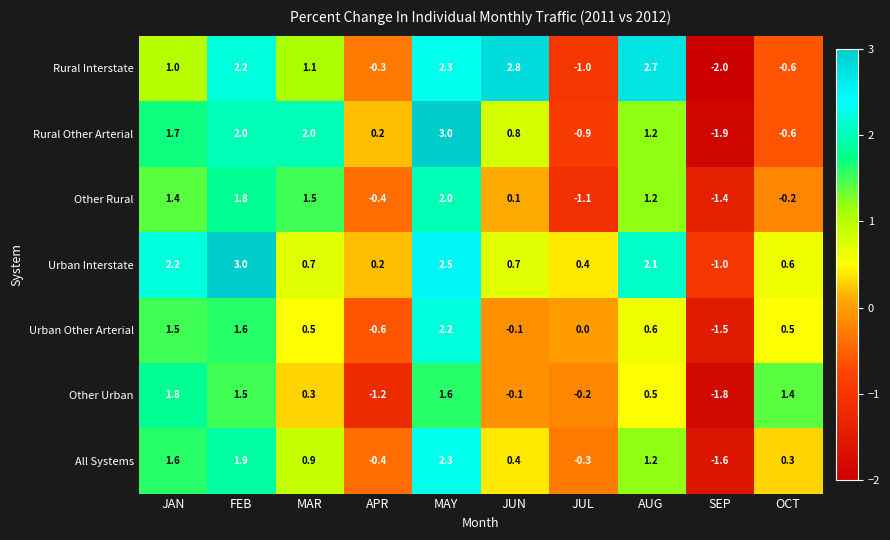

Which series changed the most between MAY and JUL?

Rural Other Arterial